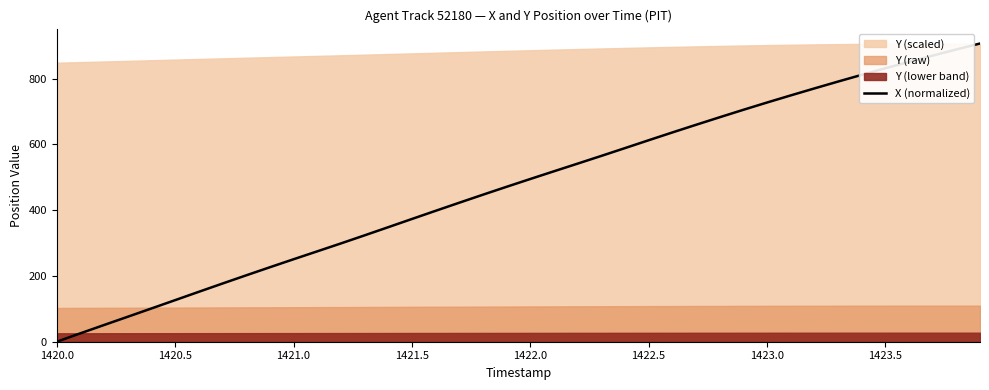

True or false: X (normalized) has a value of 244.4 at 1421.5.

False